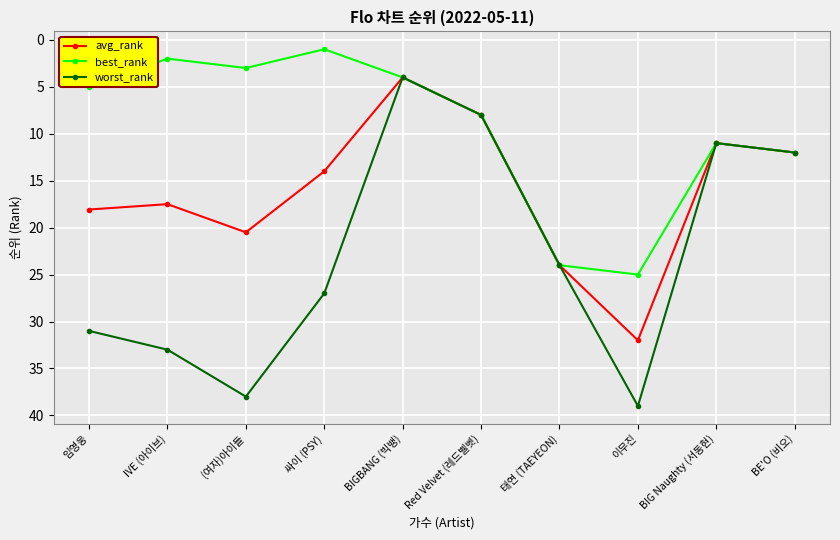

What is the difference between the maximum and minimum values in the worst_rank series?

35.0